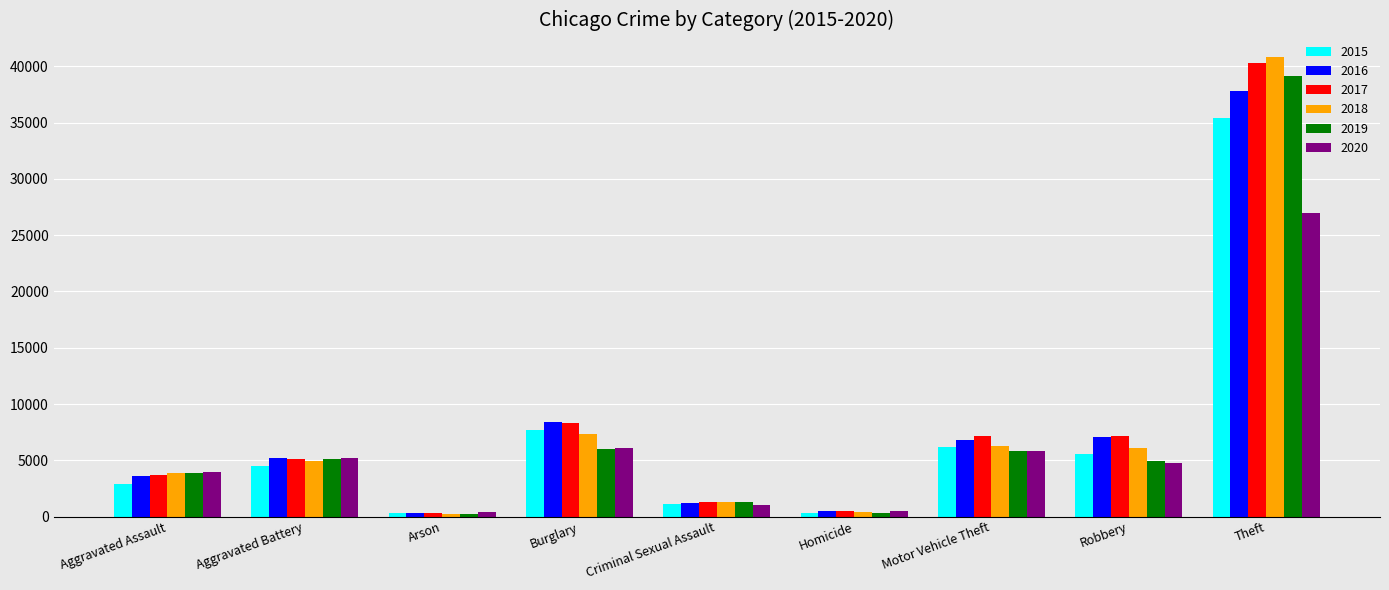

What is the total value across all series at Theft?

220484